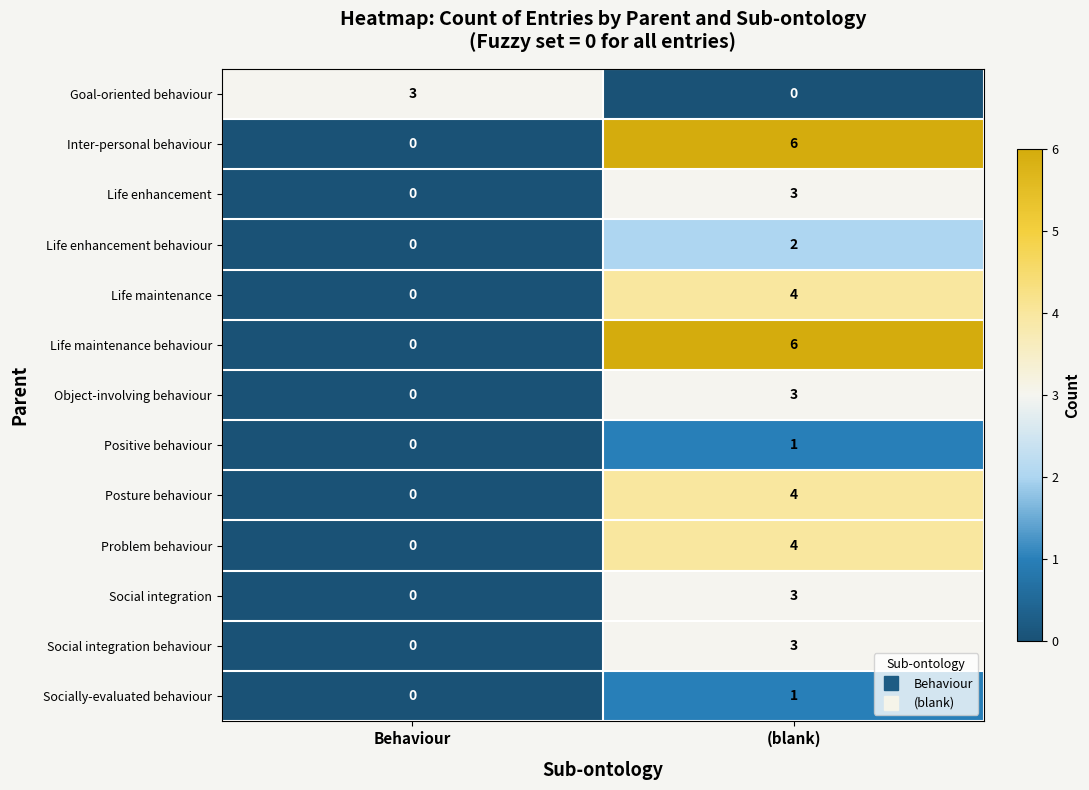

What is the total value across all series at (blank)?

40